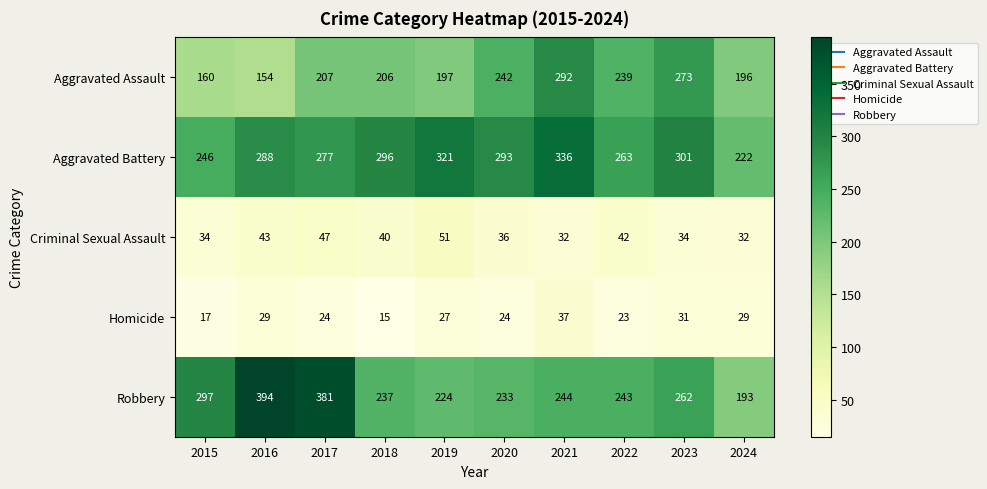

How many distinct data groups are displayed?

5